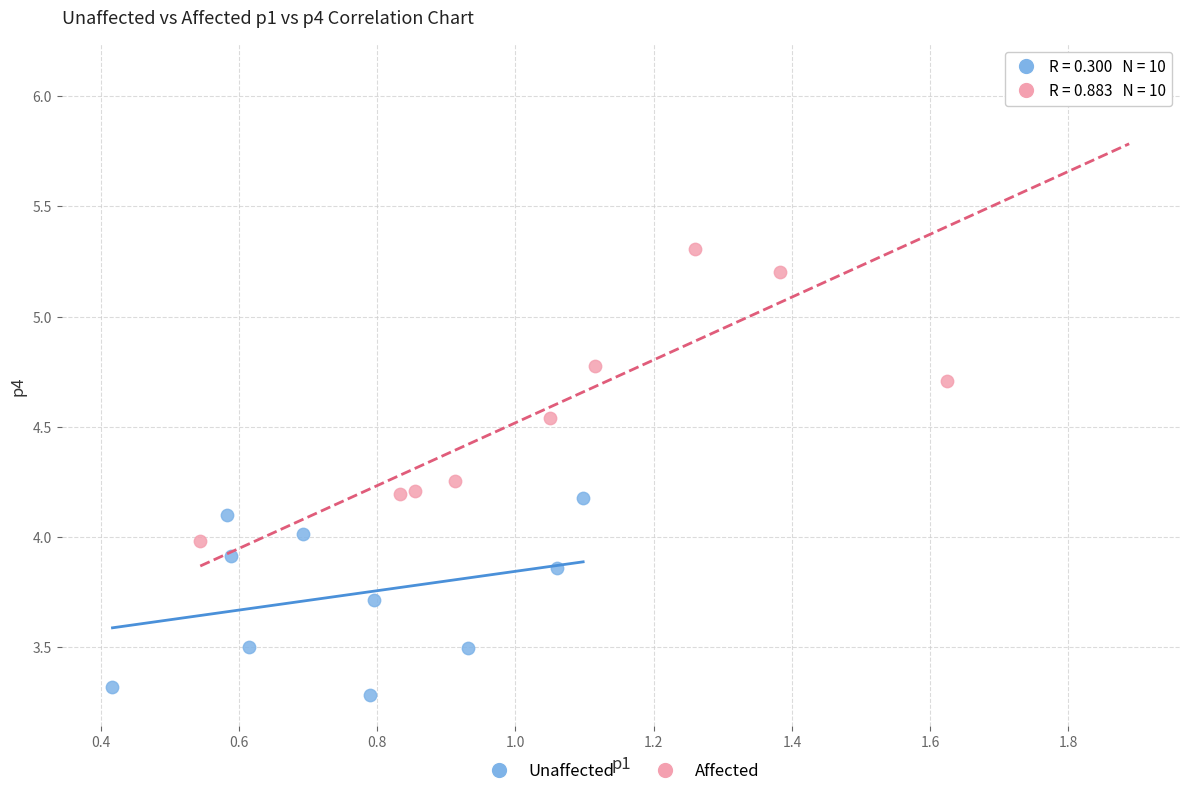

Which series contains the lowest Y value?

Unaffected